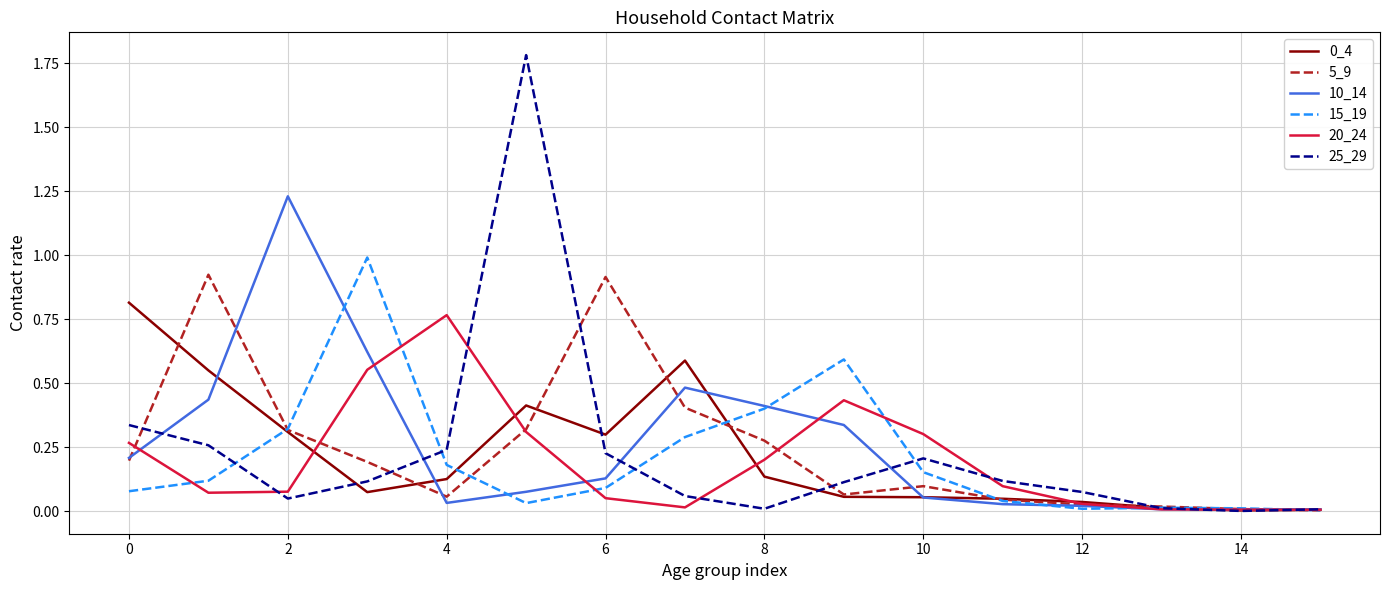

Does the chart display data point markers on the line(s)?

No